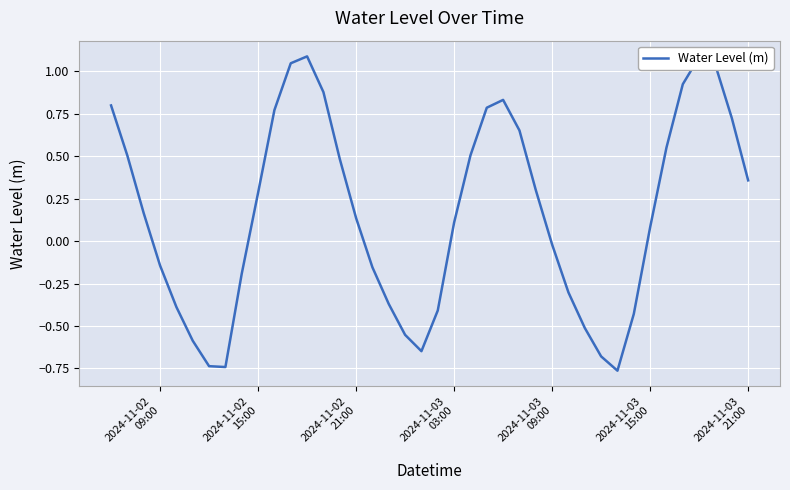

What is the greatest value displayed?

1.1